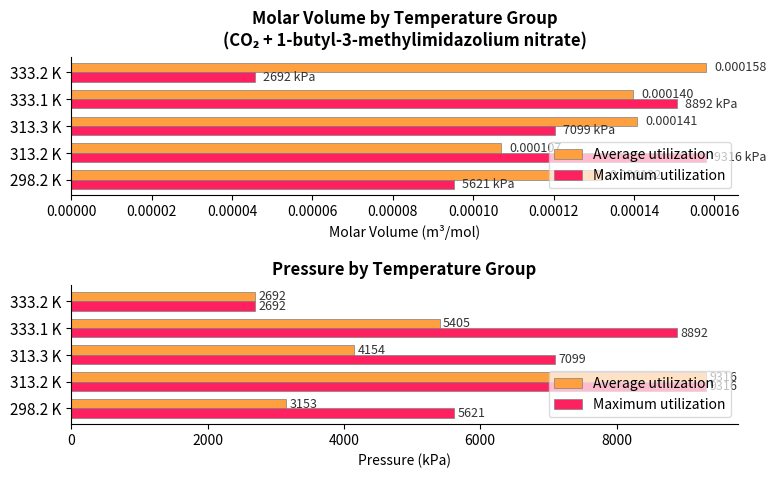

At how many categories does at least one series exceed 3138?

4